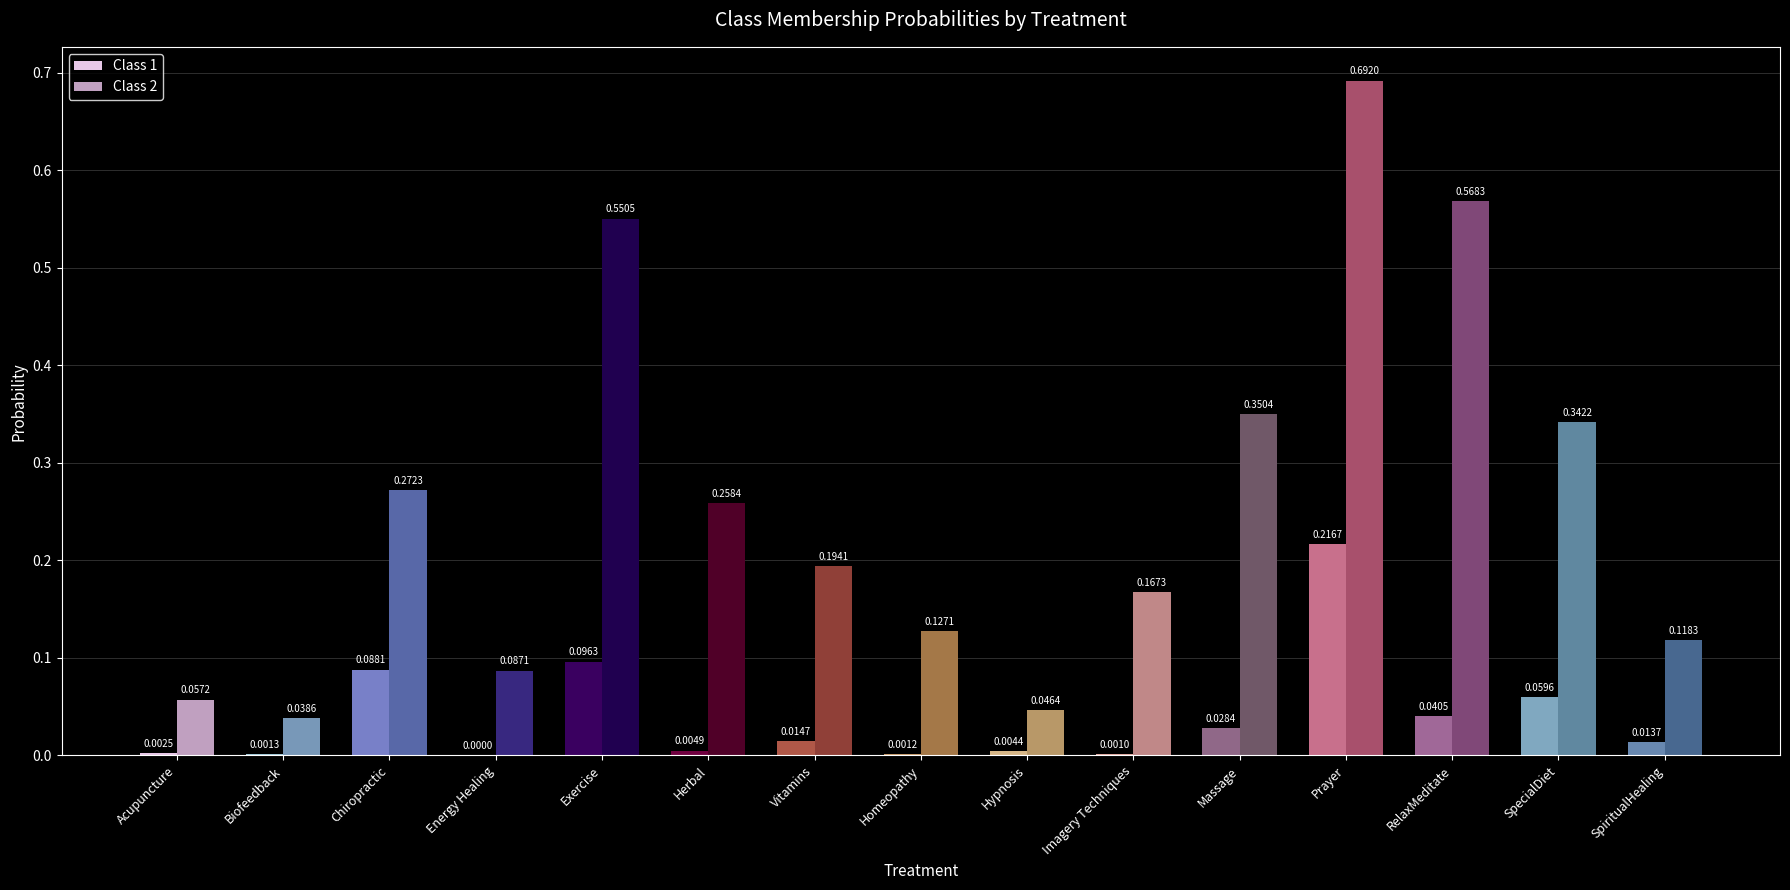

Where is Class 1 nearest to the value 0?

Energy Healing